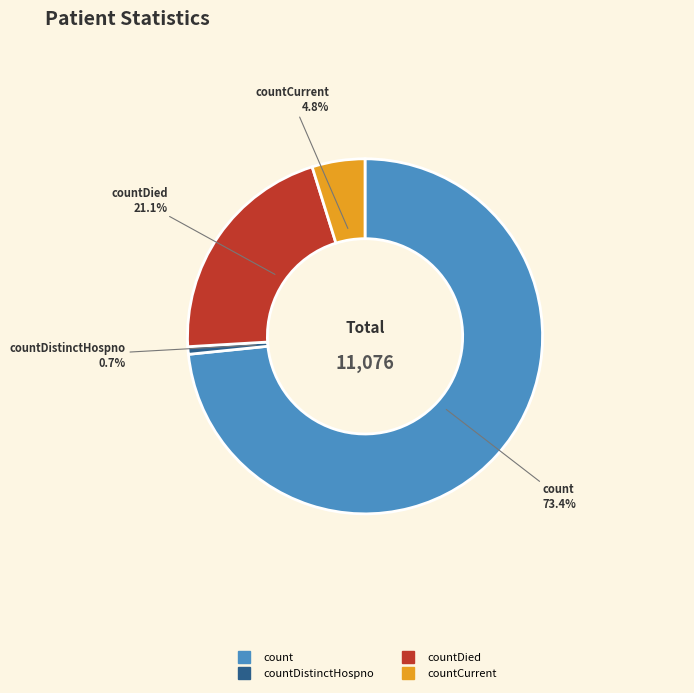

Is there any slice that represents more than half of the pie?

Yes